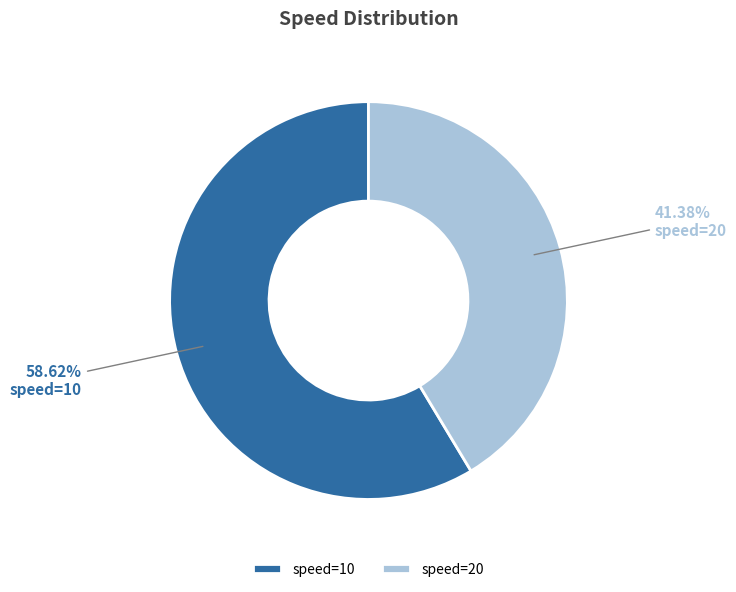

What portion of the pie excludes speed=10?

41.4%